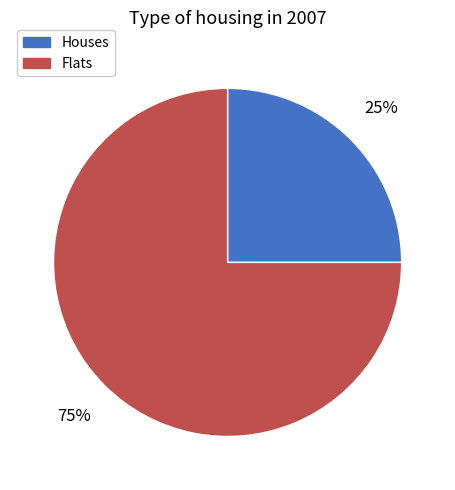

How many slices are in this pie chart?

2